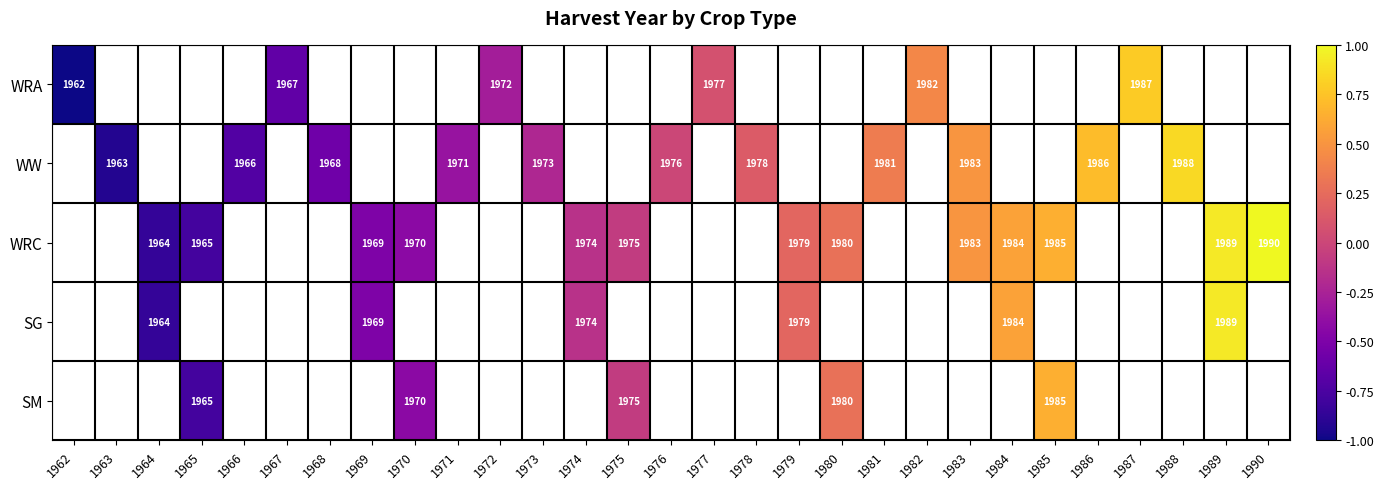

The value of SG at 1964 is 1964. True or false?

True